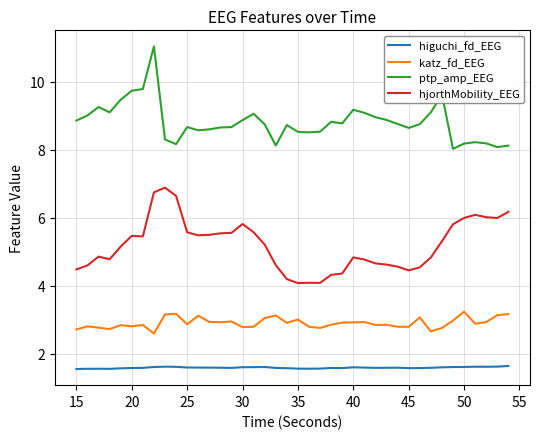

True or false: higuchi_fd_EEG and ptp_amp_EEG intersect in this chart.

False